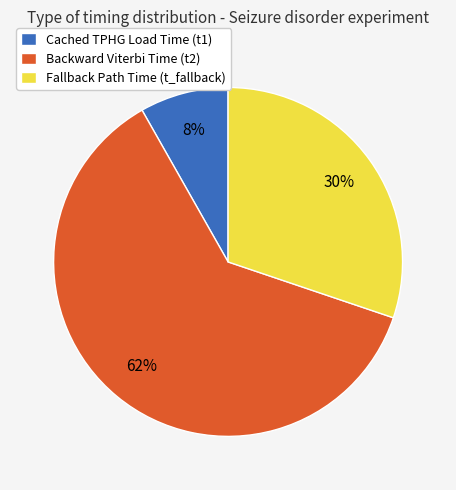

How many slices are in this pie chart?

3